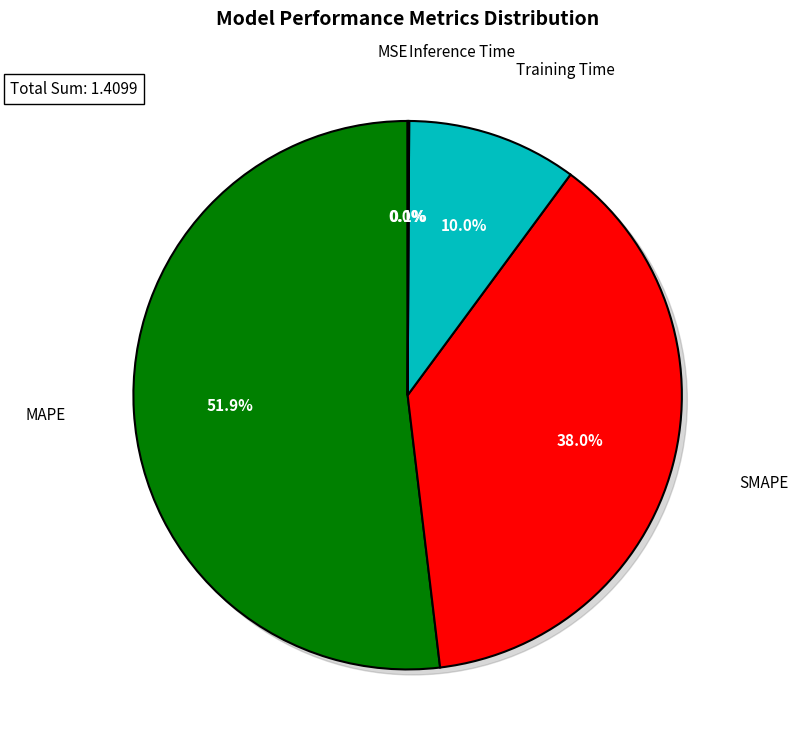

Which slice is the largest?

MAPE